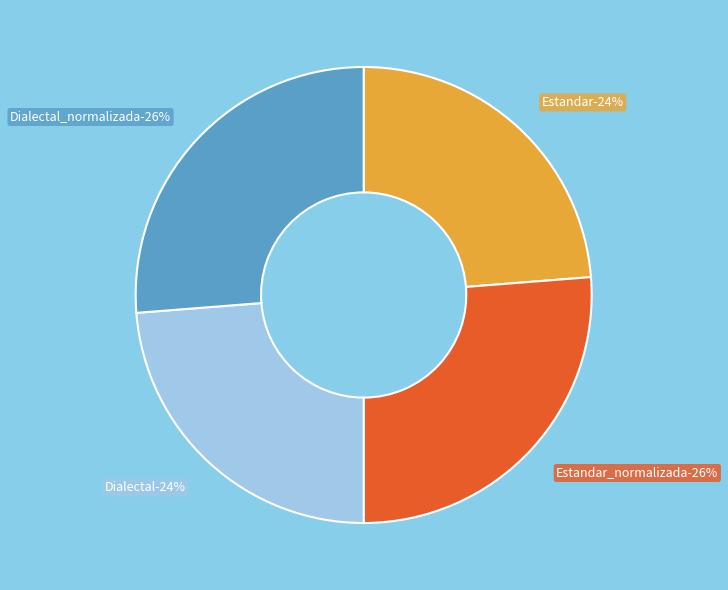

Is it true that Dialectal_normalizada is 26% of the pie?

True